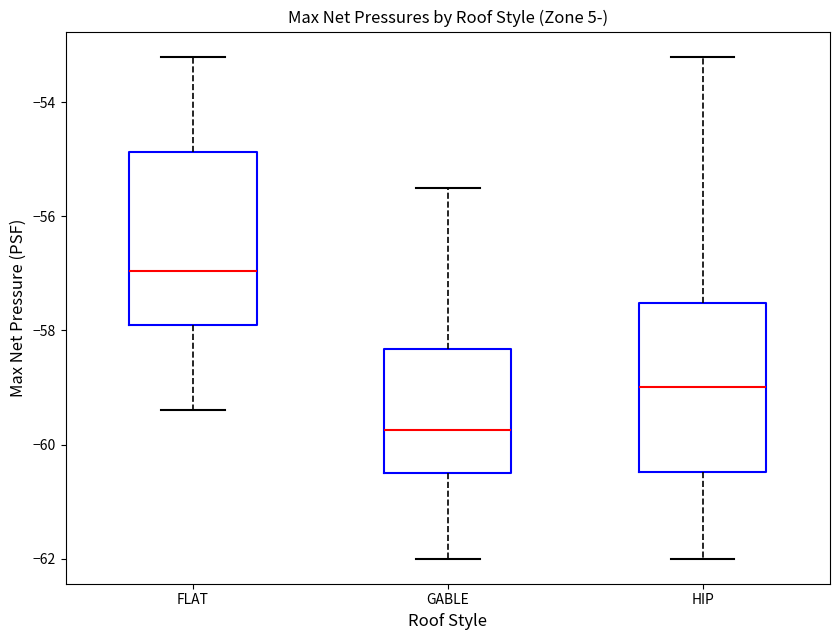

Which box has the lowest median line?

GABLE